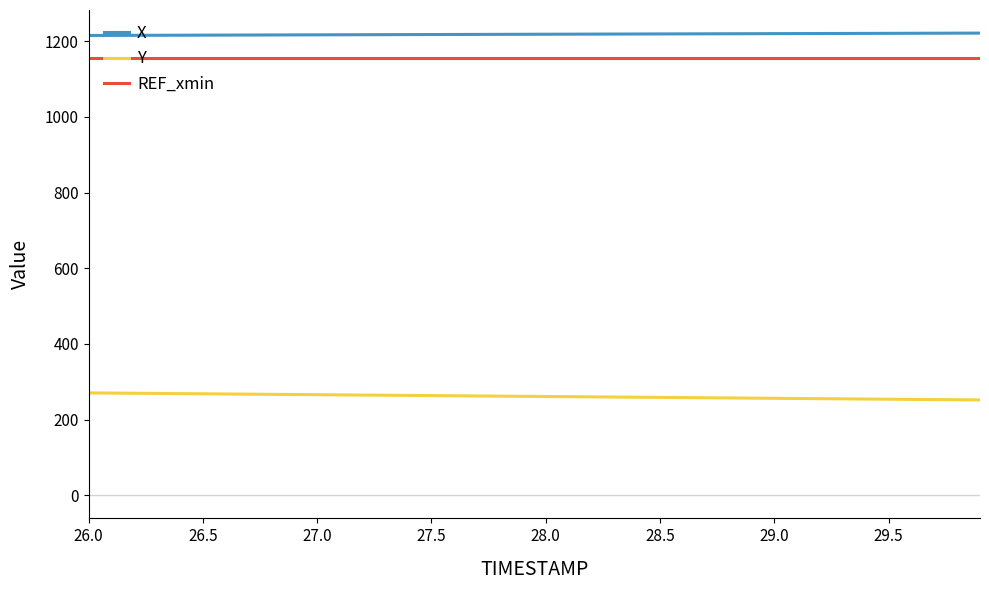

What is the maximum value for REF_xmin?

1155.5